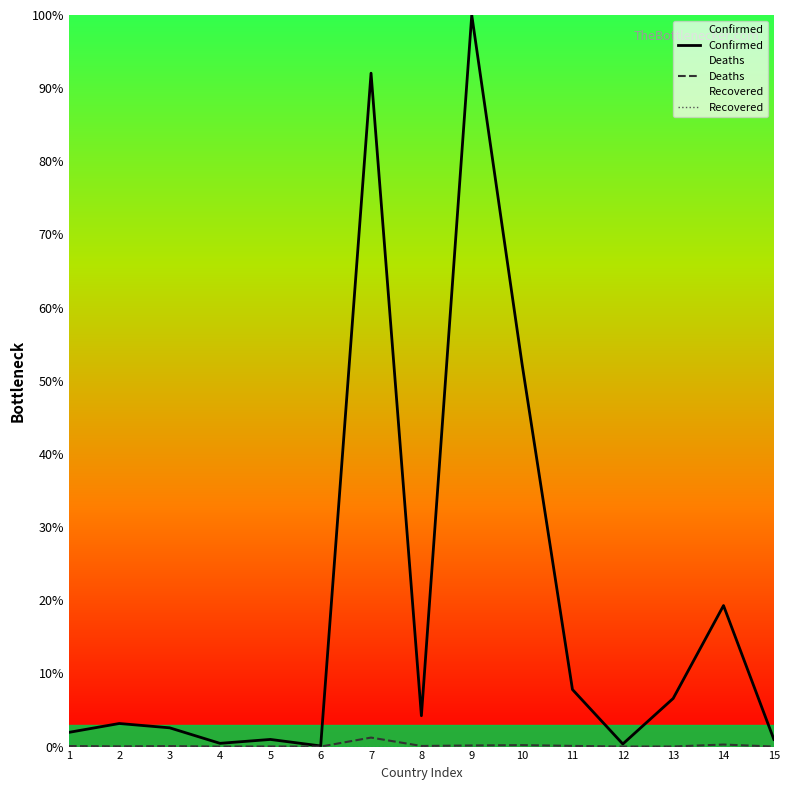

Reading left to right, what are all the values shown in this chart?

Confirmed: 1.9	3.2	2.6	0.4	1.0	0.1	92.0	4.2	100.0	52.3	7.8	0.4	6.6	19.3	1.0
Deaths: 0.1	0.0	0.1	0.0	0.0	0.0	1.2	0.1	0.2	0.2	0.1	0.0	0.0	0.3	0.0
Recovered: 0.0	0.0	0.0	0.0	0.0	0.0	0.0	0.0	0.0	0.0	0.0	0.0	0.0	0.0	0.0